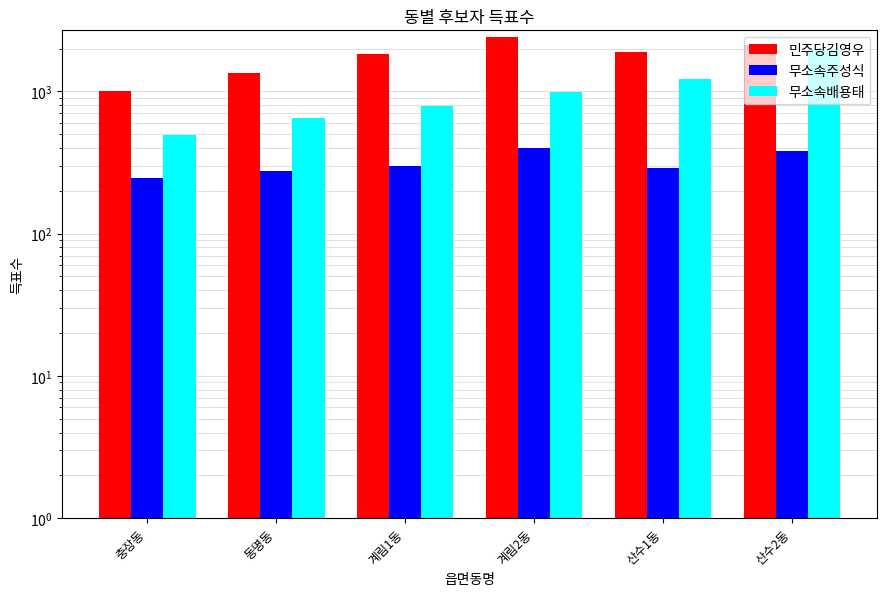

What are all the series names shown in the legend?

민주당김영우, 무소속주성식, 무소속배용태